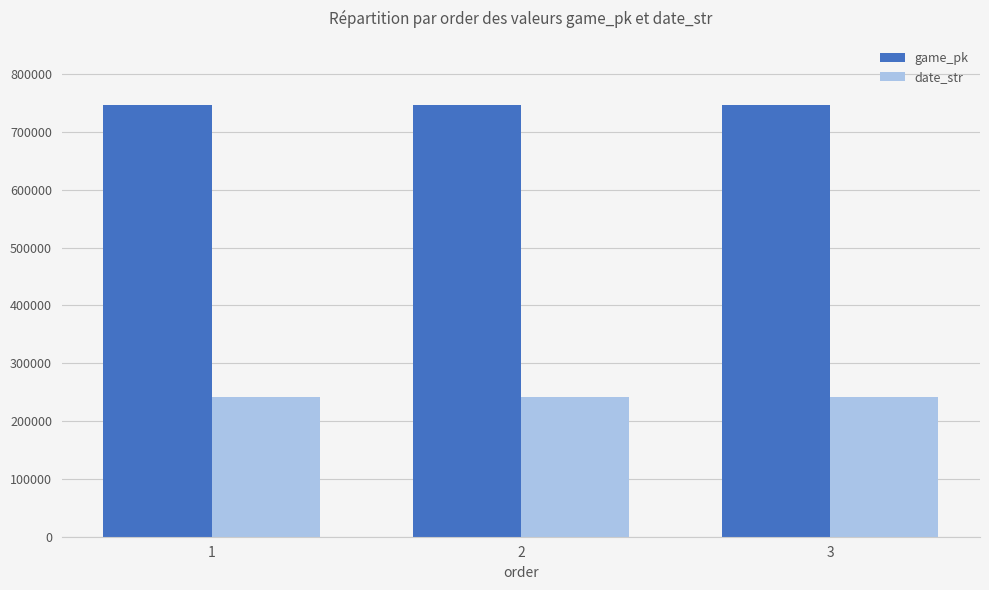

Rank the series by their average value, from lowest to highest.

date_str, game_pk